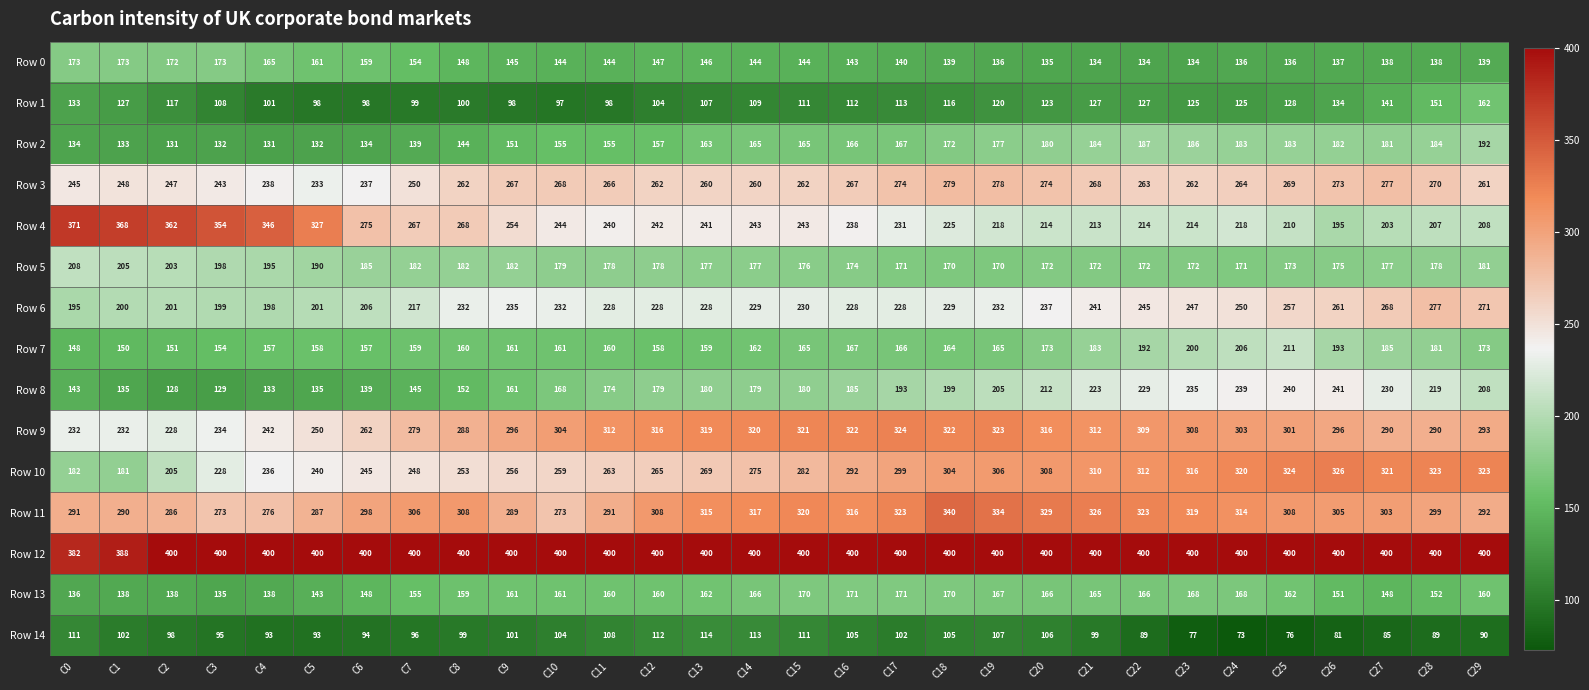

What is the average value of the Row 14 series?

98